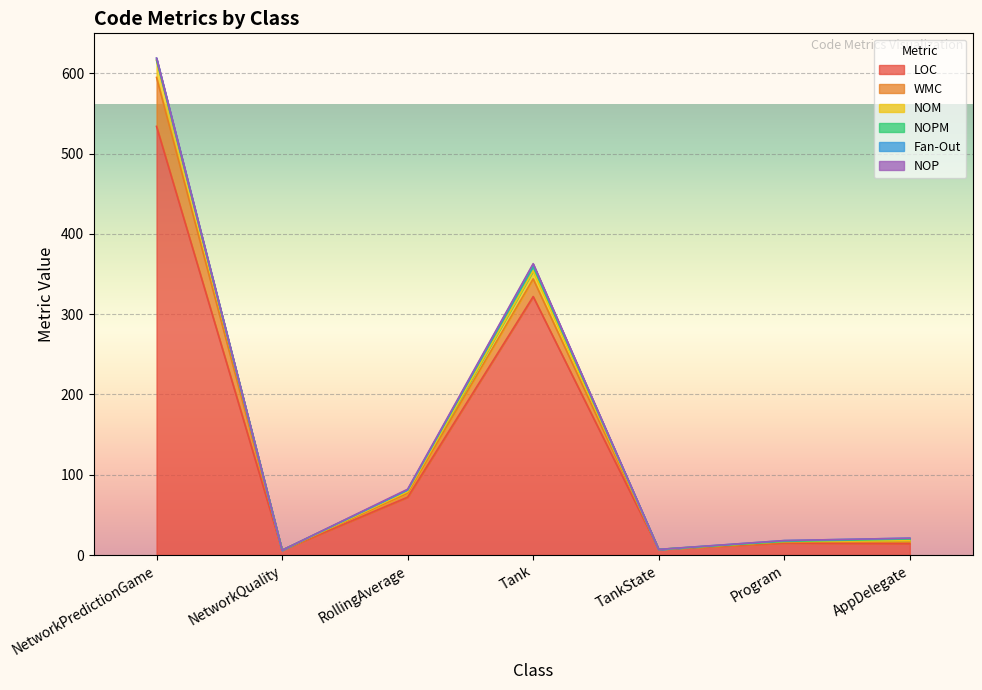

Rank the series at AppDelegate from lowest to highest value.

NOP, Fan-Out, WMC, NOM, NOPM, LOC